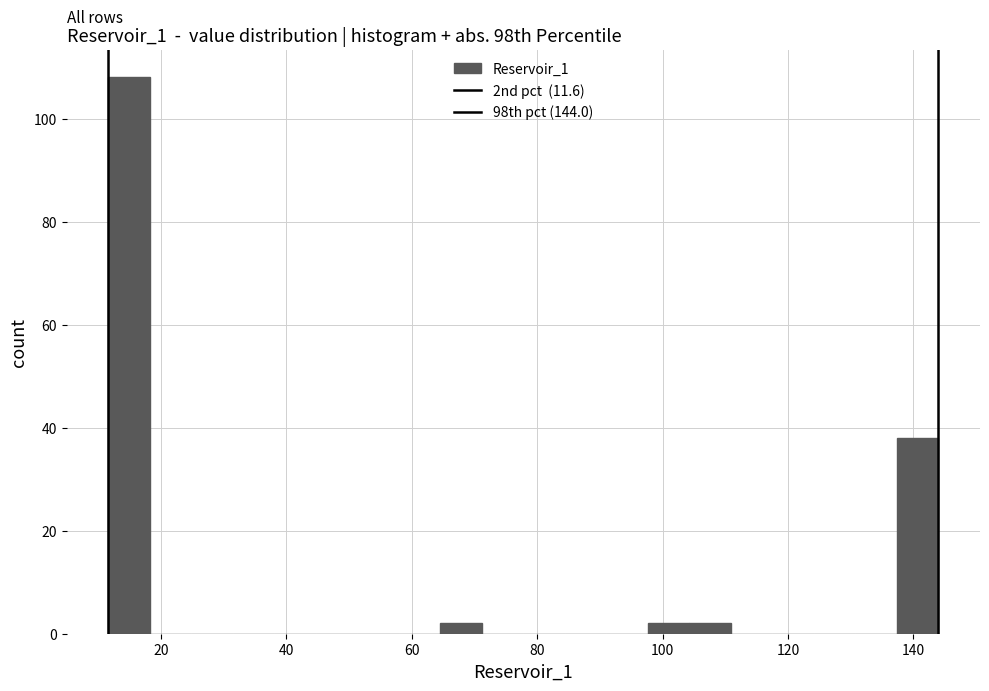

Around what value on the x-axis is the tallest bar? Give the approximate position of its centre, as read against the axis.

14